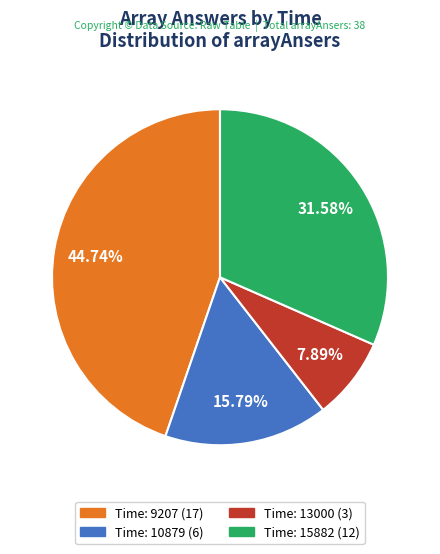

Does any single category account for the majority?

No